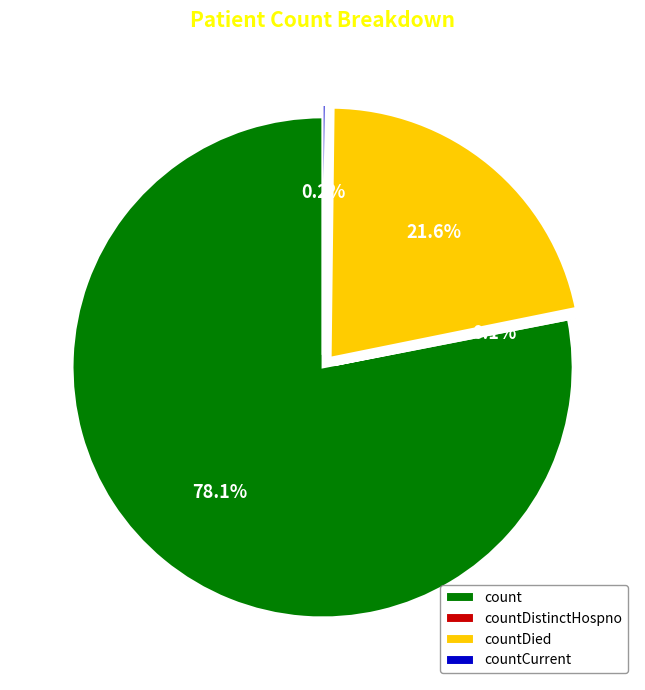

Which slice is the largest?

count